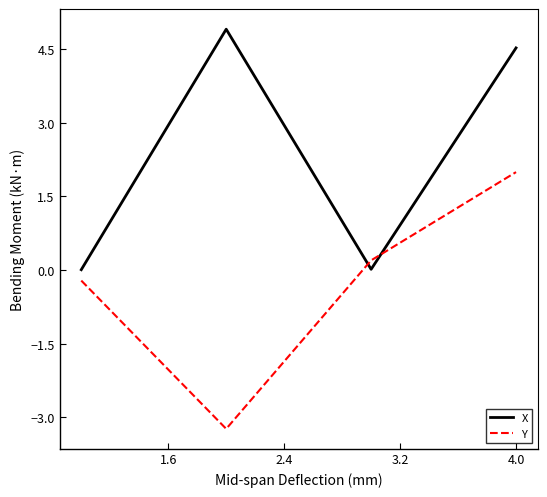

Which series has the largest total across all categories?

X